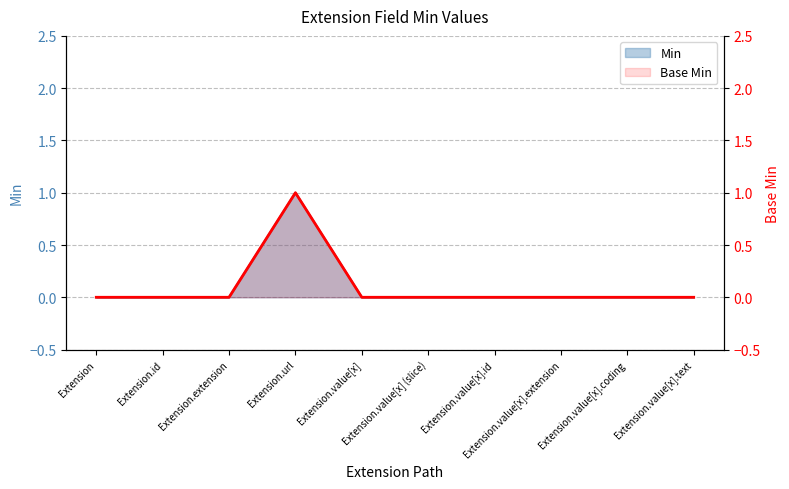

How many categories are shown in the chart?

10